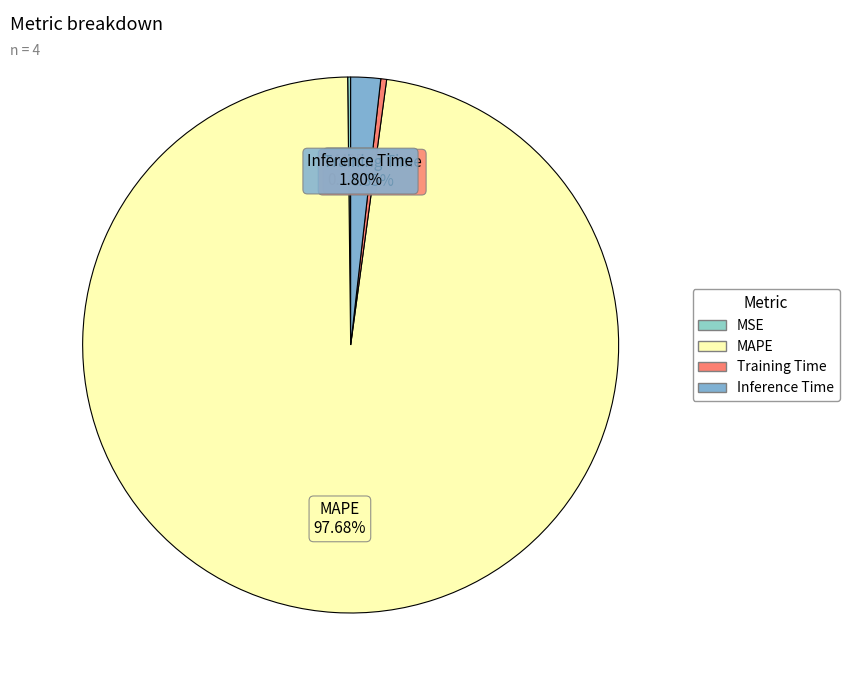

Is there a majority slice in this chart?

Yes